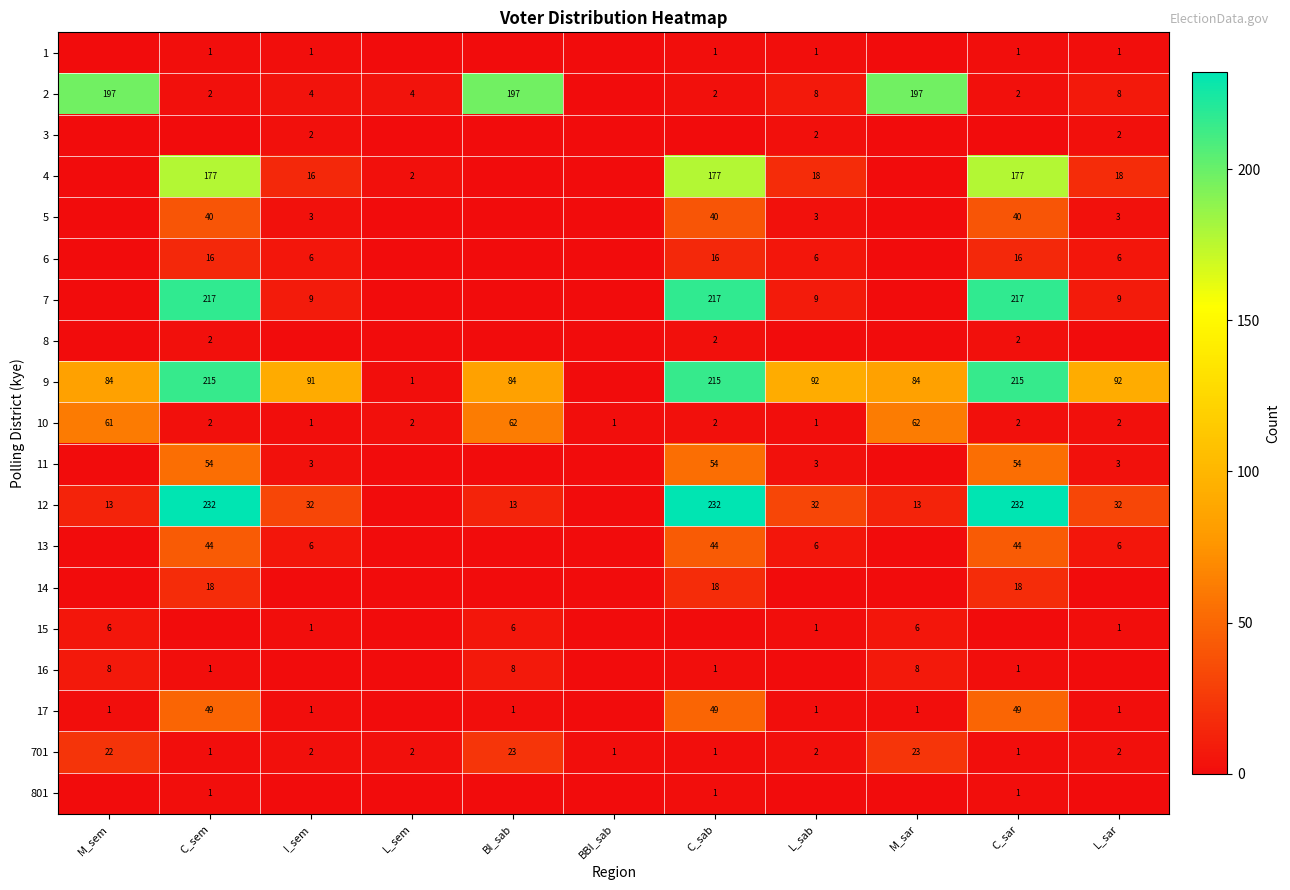

Is the value of 10 at BBI_sab greater than the value of 7 at C_sar?

No